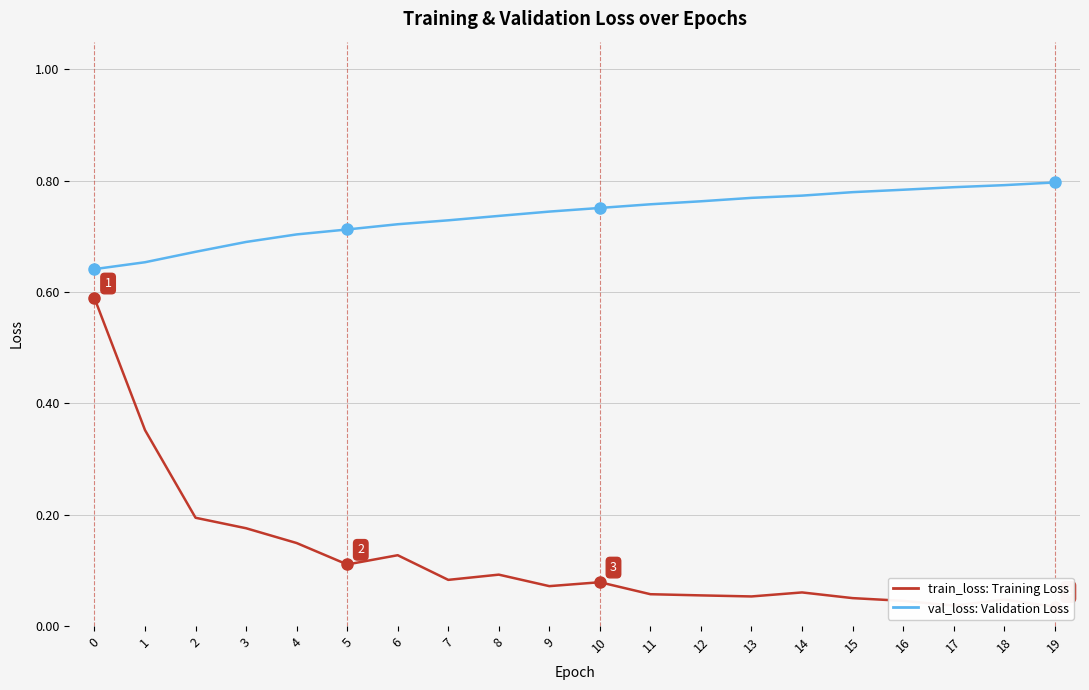

At how many categories does at least one series exceed 0?

20